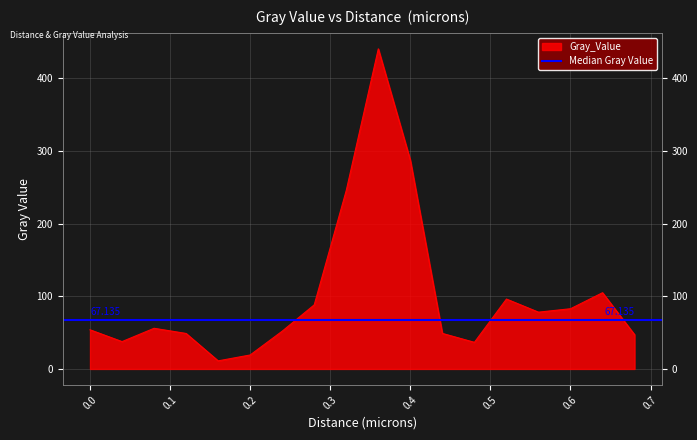

Which has a higher value, 0.2 or 0.6?

0.6